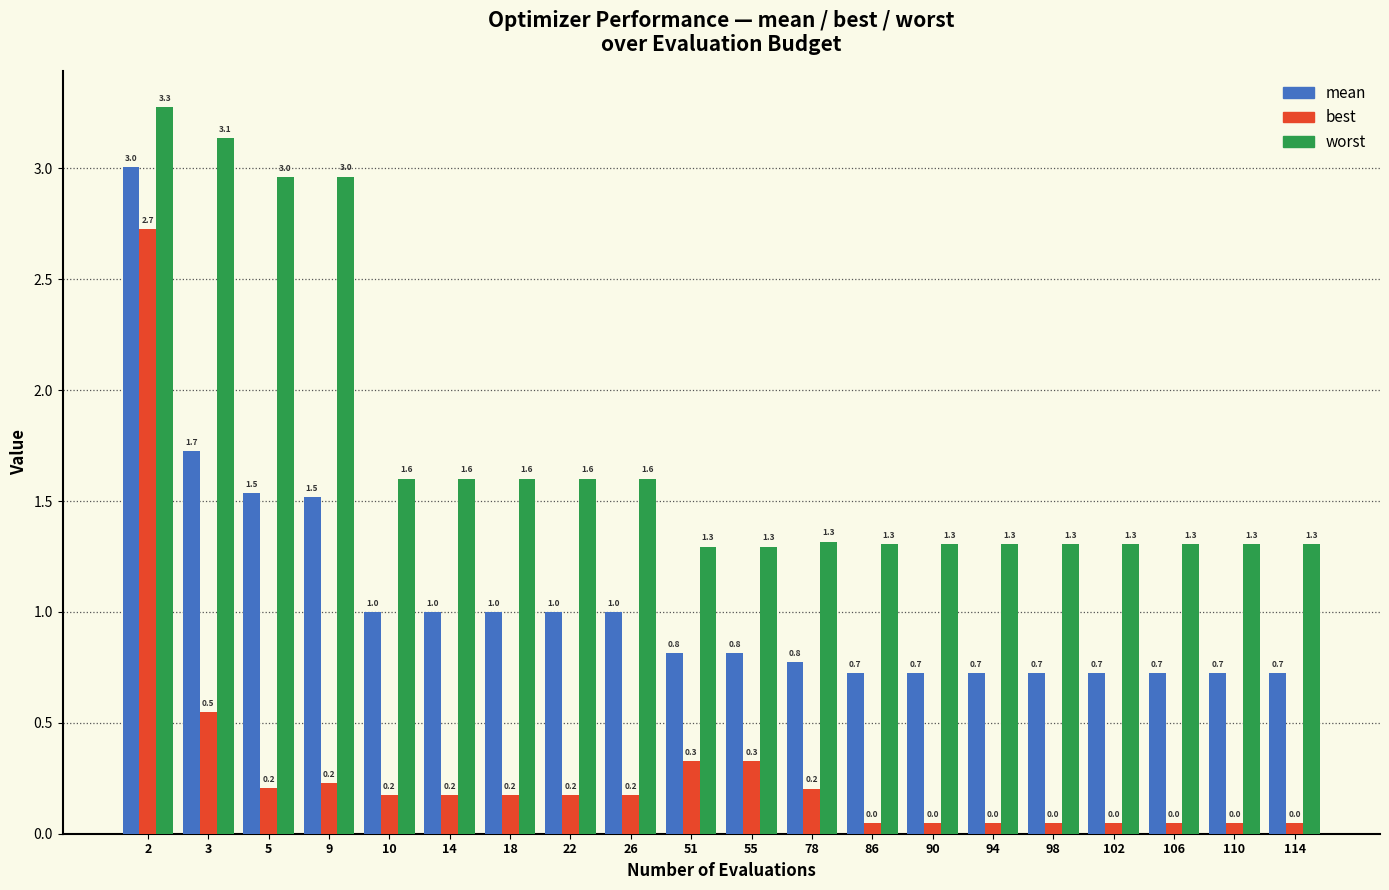

What is the difference between the highest and lowest values at 98?

1.3